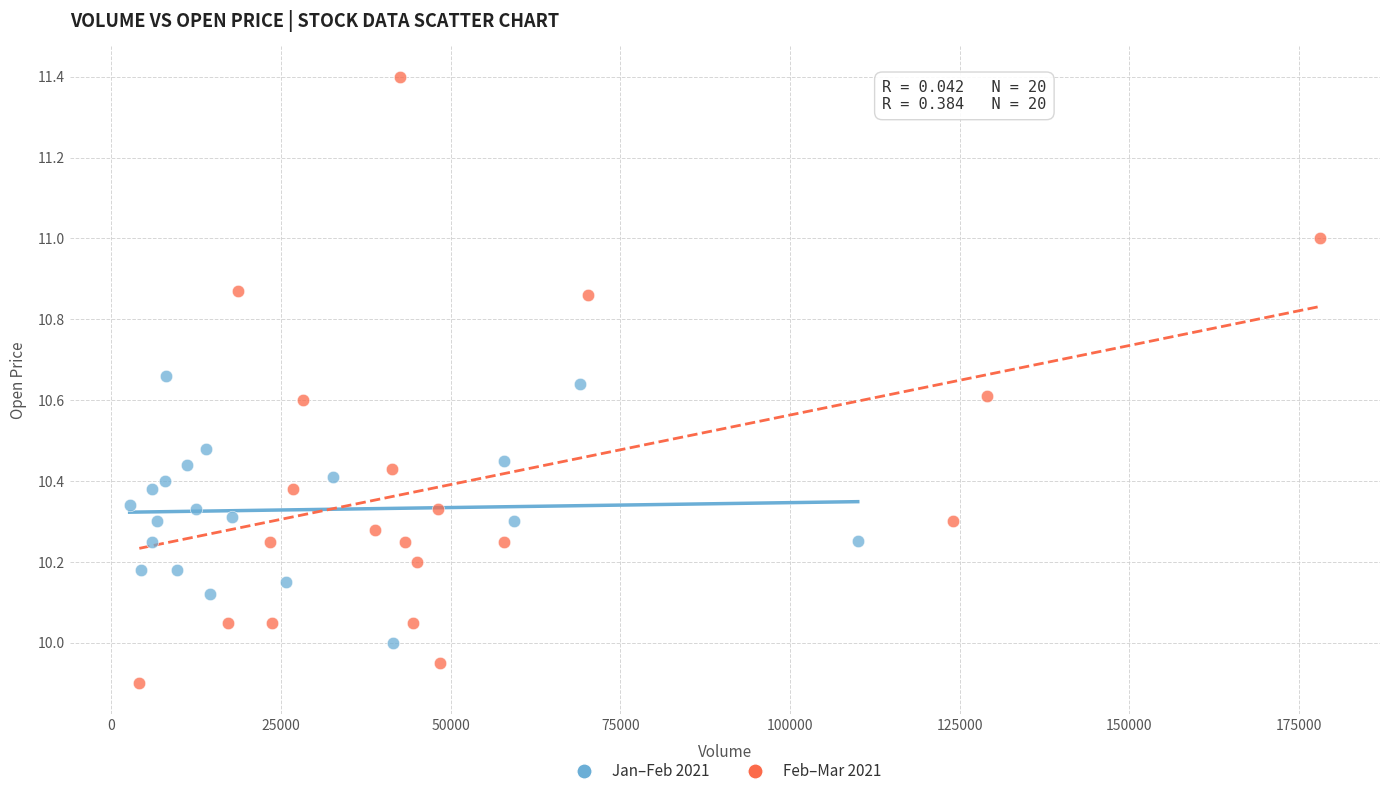

What are all the series names shown in the legend?

Jan–Feb 2021, Feb–Mar 2021